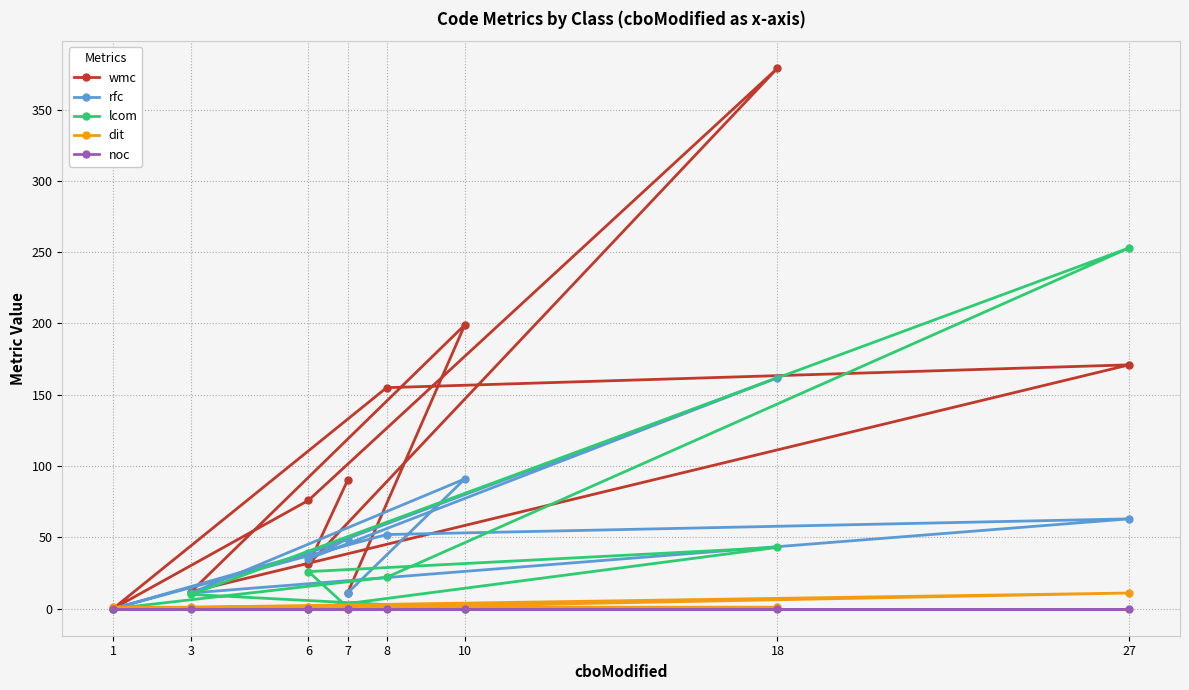

Between 6 and 27, which is larger?

27